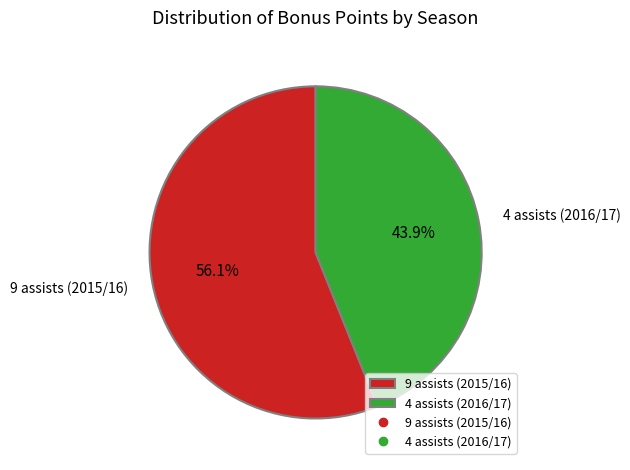

Is it true that 9 assists (2015/16) is 56% of the pie?

True